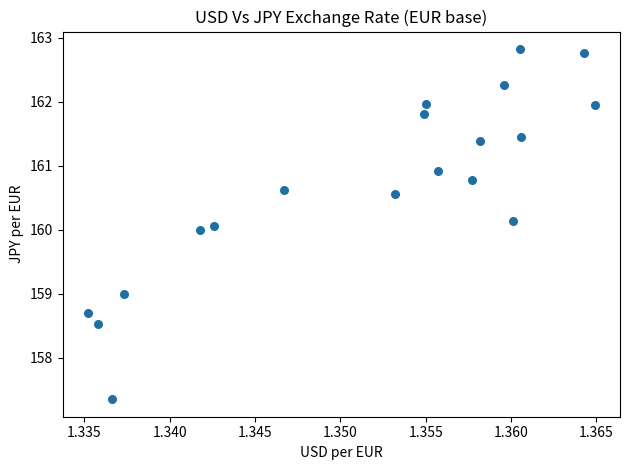

What is the range of Y values (max minus min)?

5.5